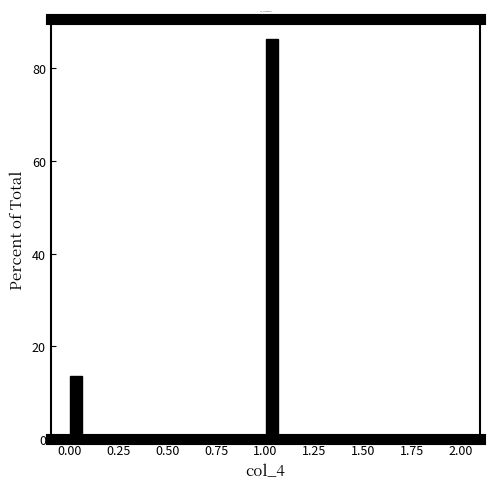

Read against the x-axis, roughly where is the centre of the tallest bar?

1.05